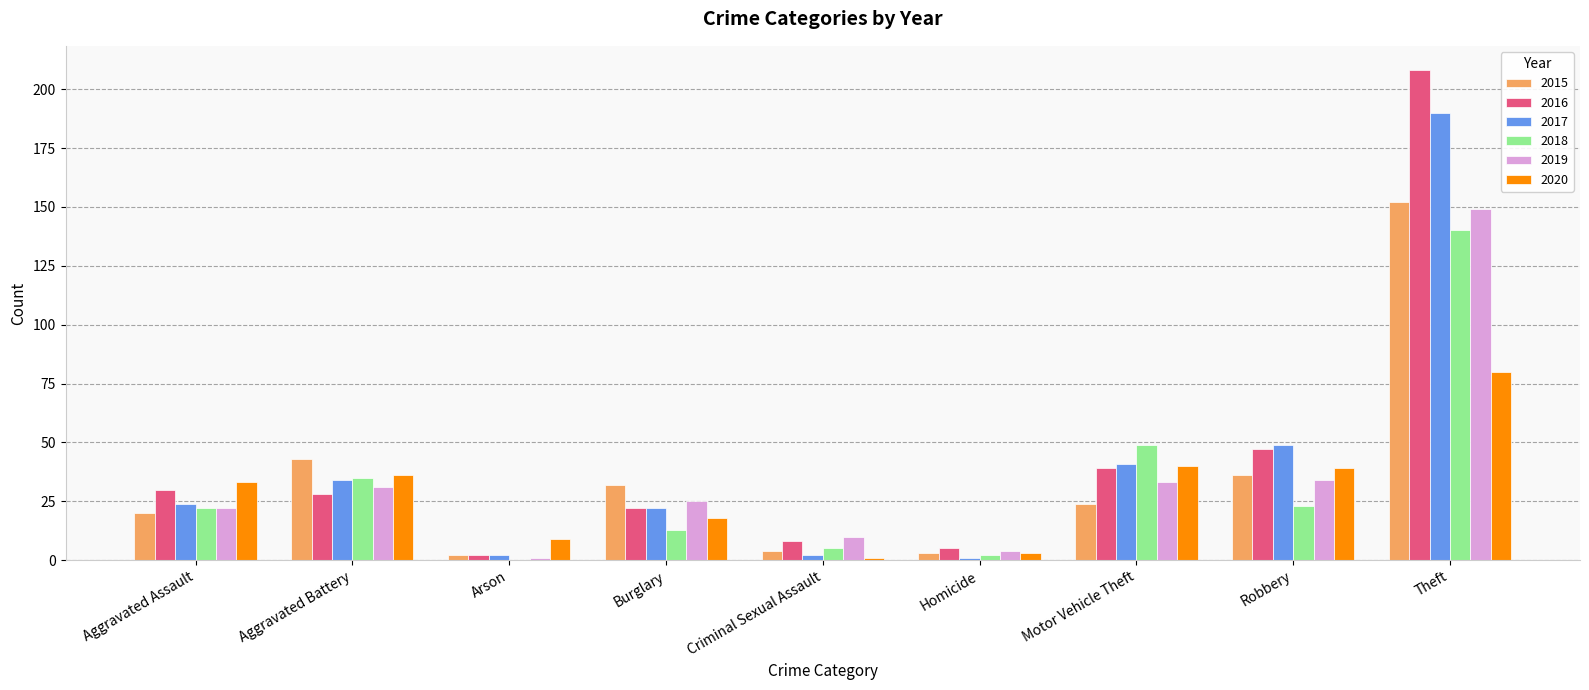

What is the maximum value for 2018?

140